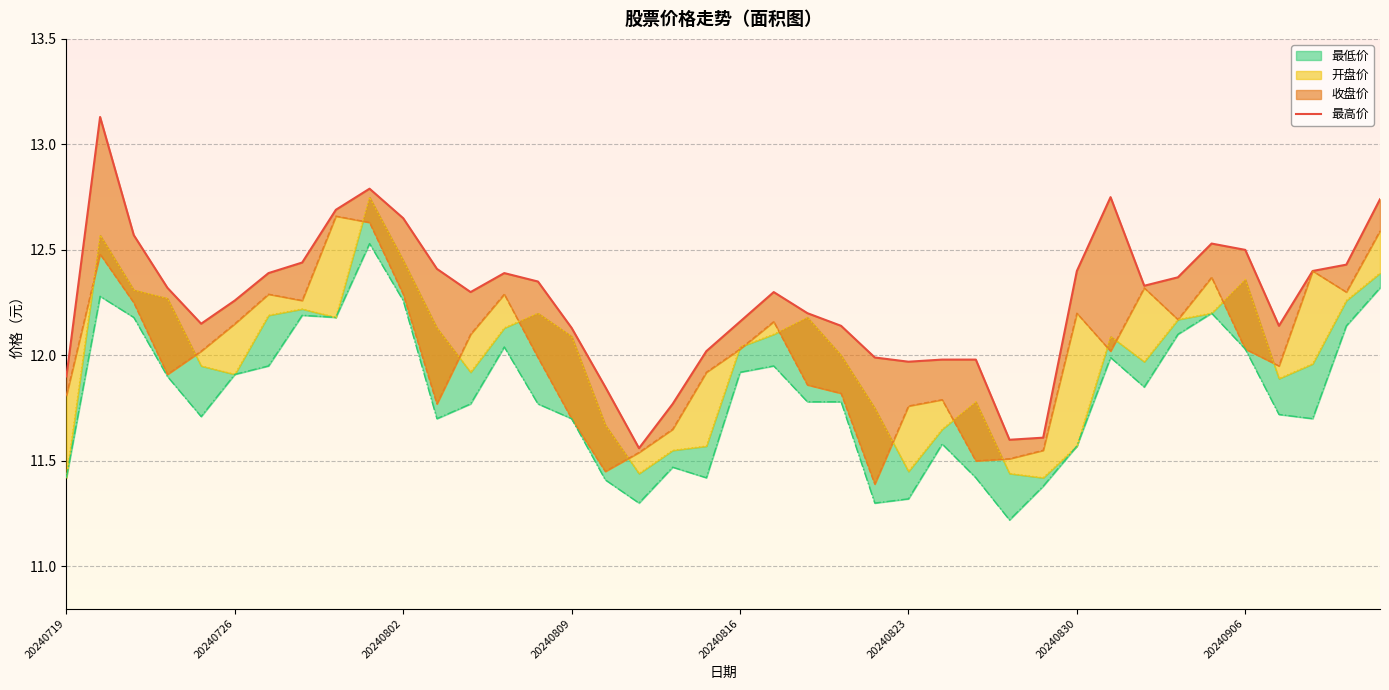

What is the difference between the 开盘价 values at 20240904 and 20240719?

0.8